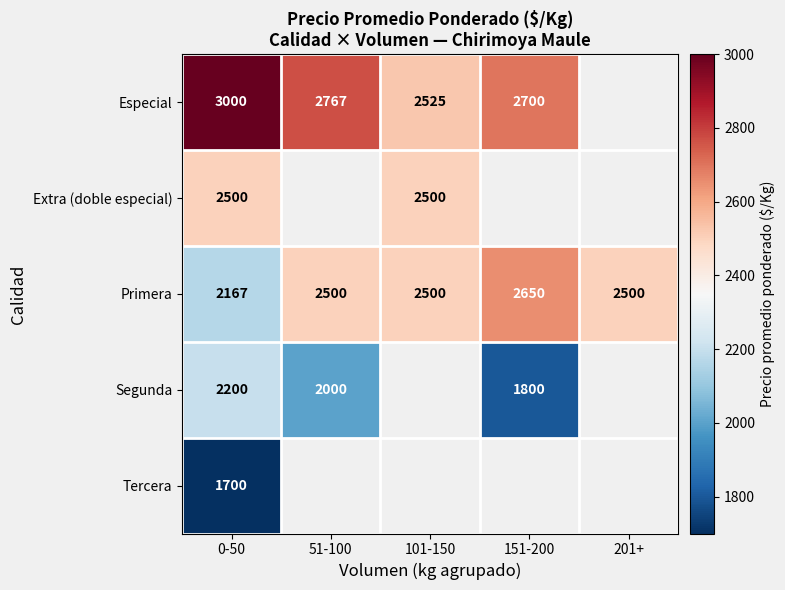

Is the value of Segunda at 51-100 greater than the value of Tercera at 0-50?

Yes